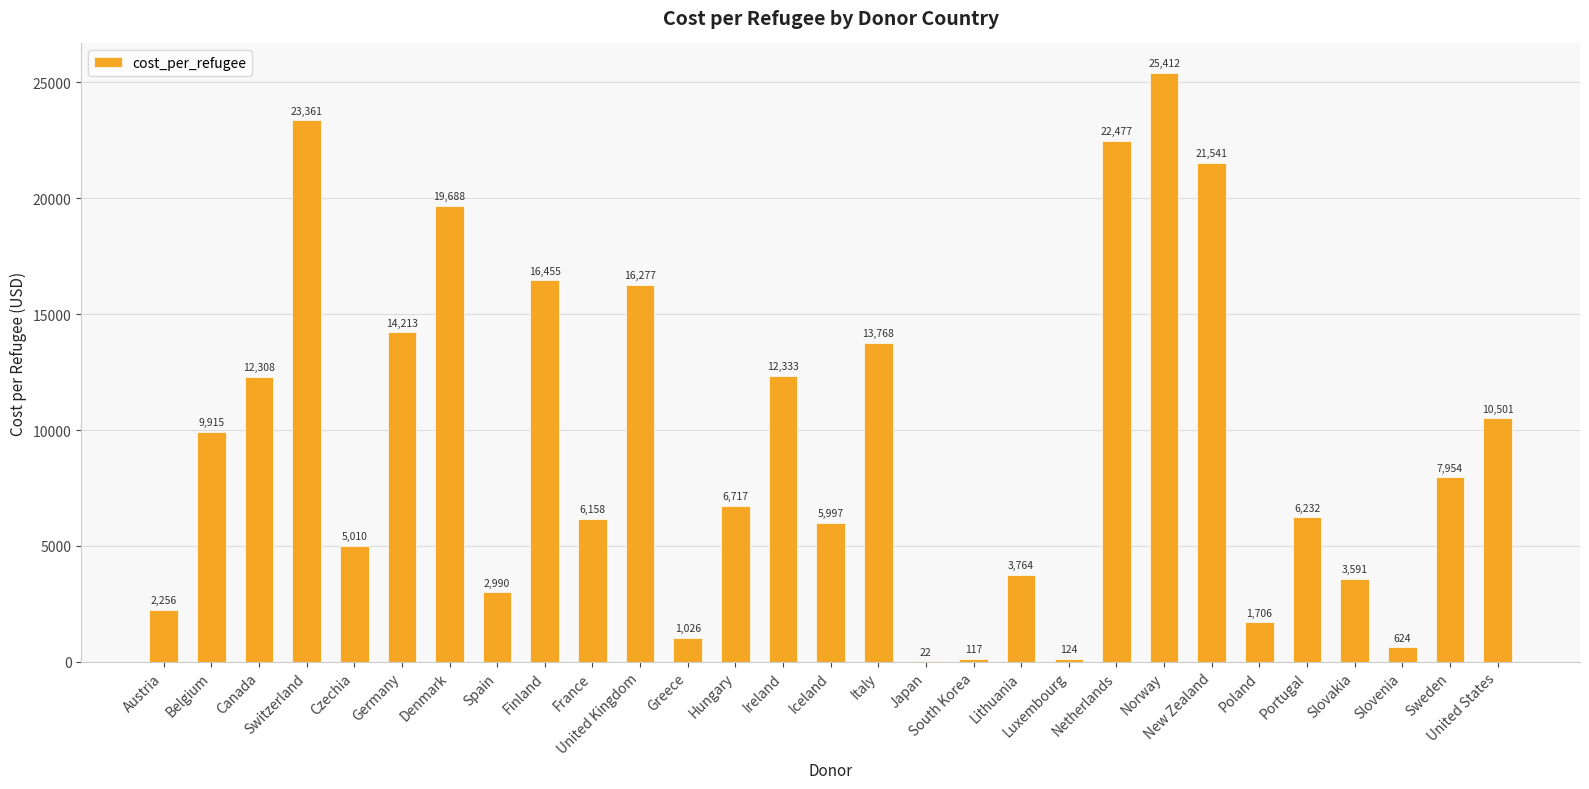

What is the maximum value shown in the chart?

25412.0